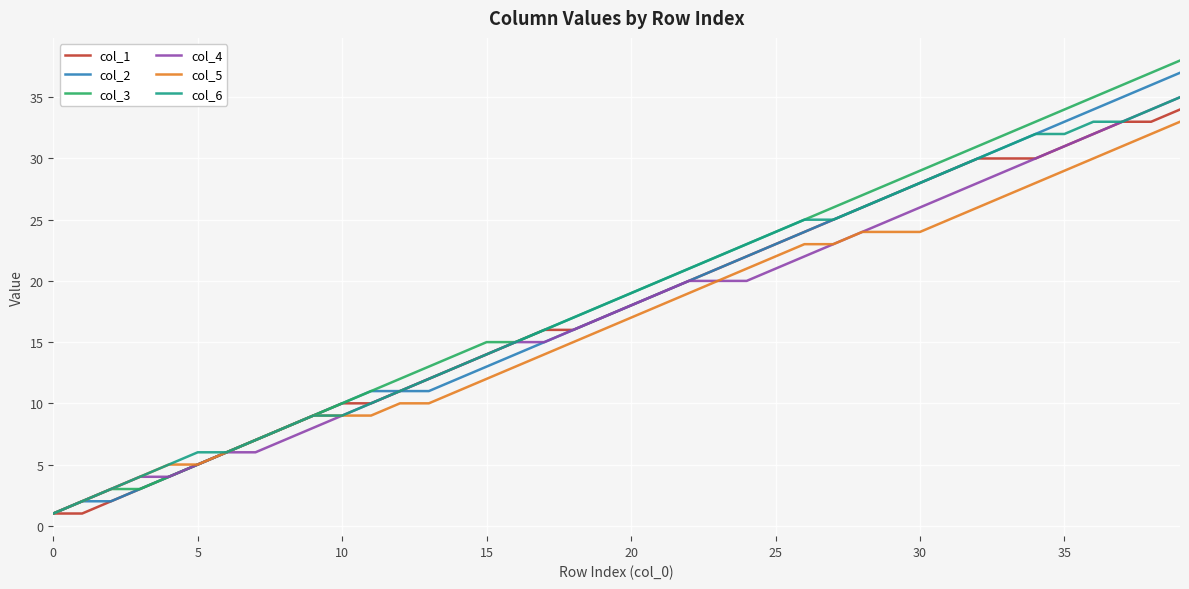

What is the greatest value displayed?

38